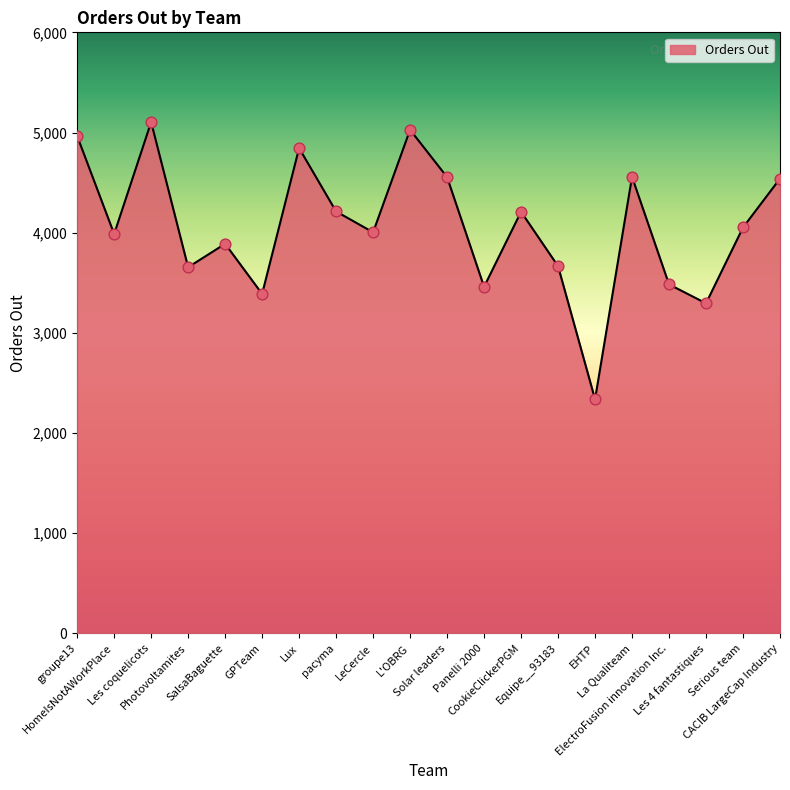

Which has a higher value, groupe13 or Lux?

groupe13